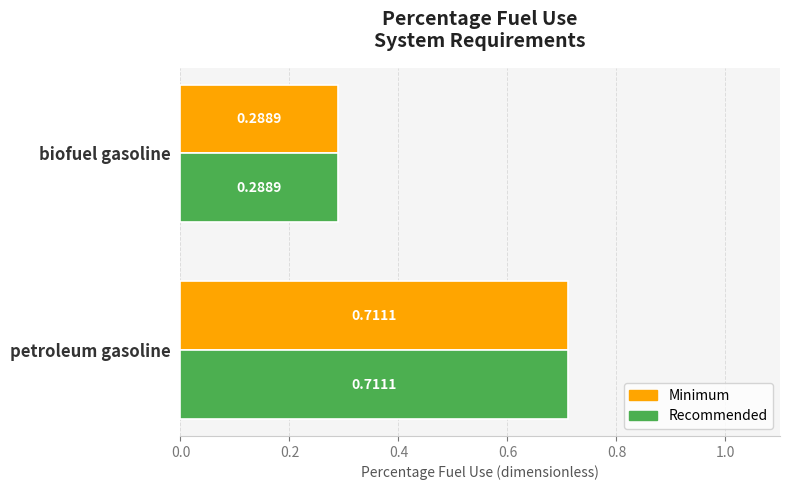

List the labels in order of Minimum value, largest first.

petroleum gasoline, biofuel gasoline